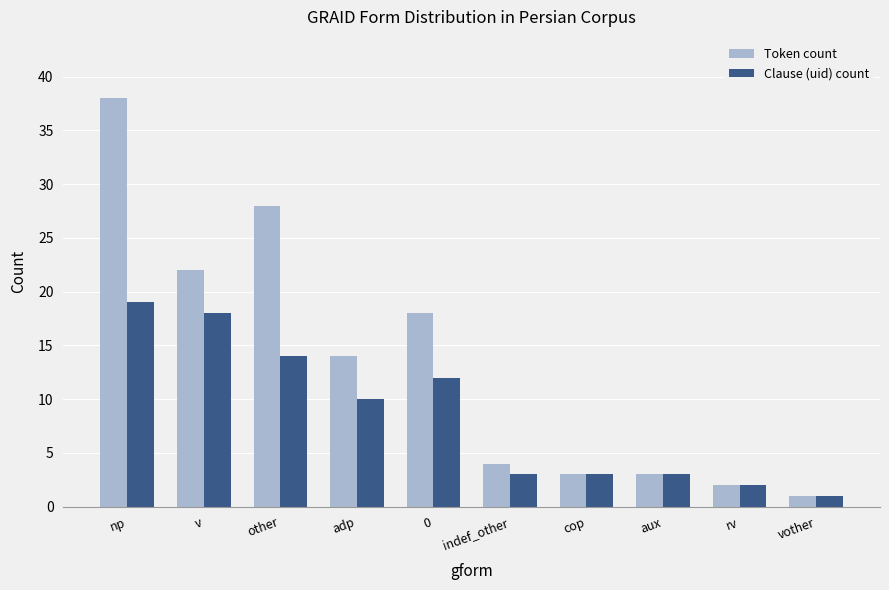

What is the spread (max minus min) of values at v?

4